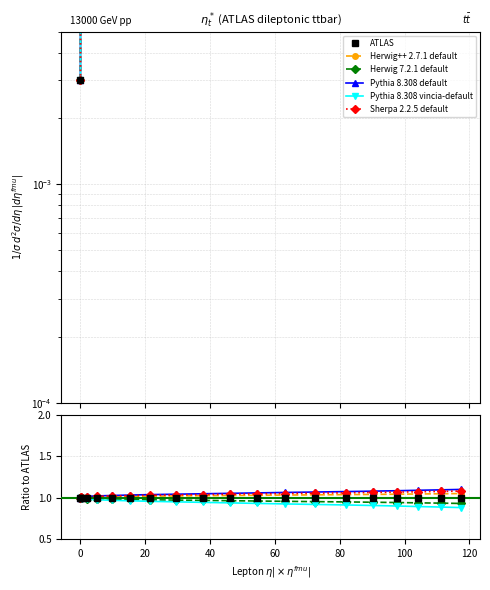

Is the value of Pythia 8.308 vincia-default at 15 greater than the value of ATLAS at 20?

No